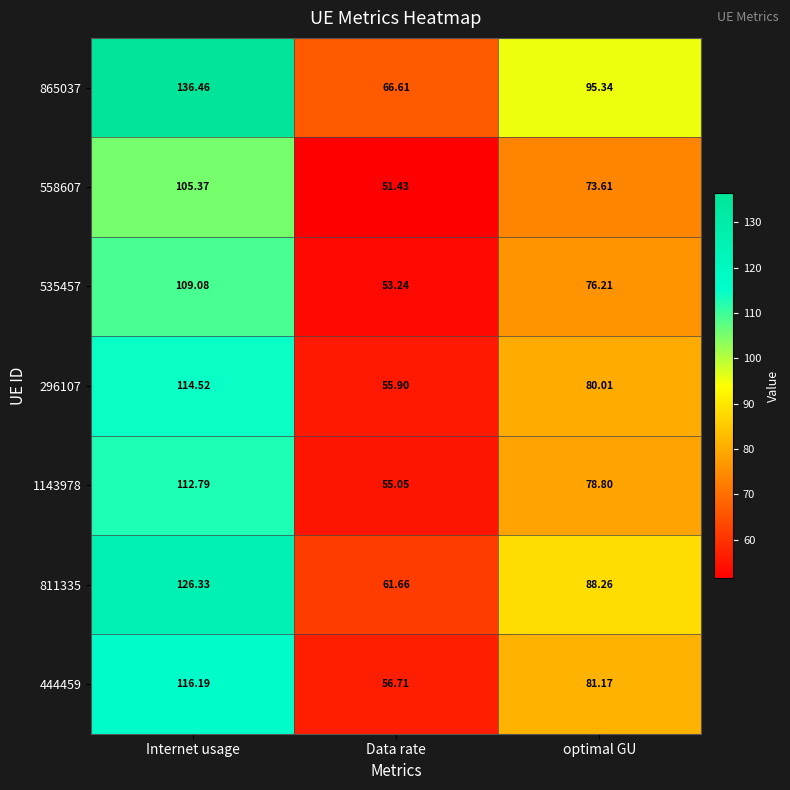

Is the value of 865037 at Data rate greater than the value of 535457 at Internet usage?

No